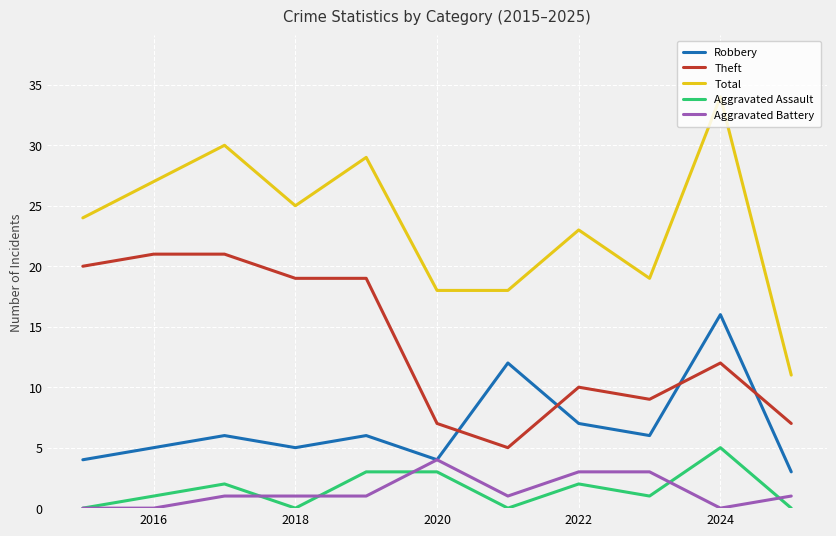

True or false: Aggravated Assault and Robbery intersect in this chart.

False